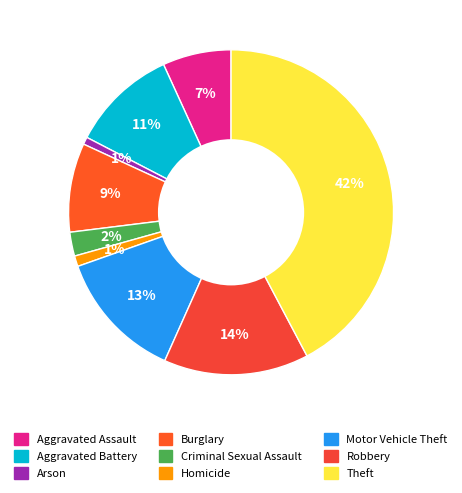

Which category has the biggest portion of the pie?

Theft